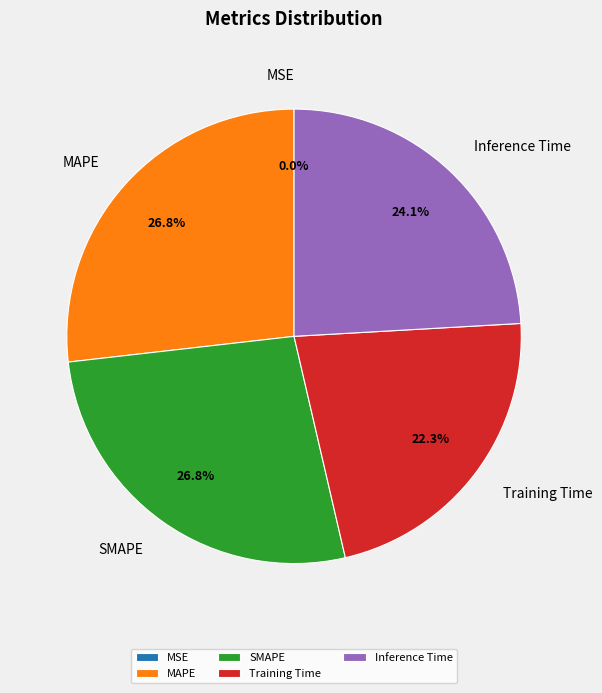

Which has a higher value, Training Time or SMAPE?

SMAPE